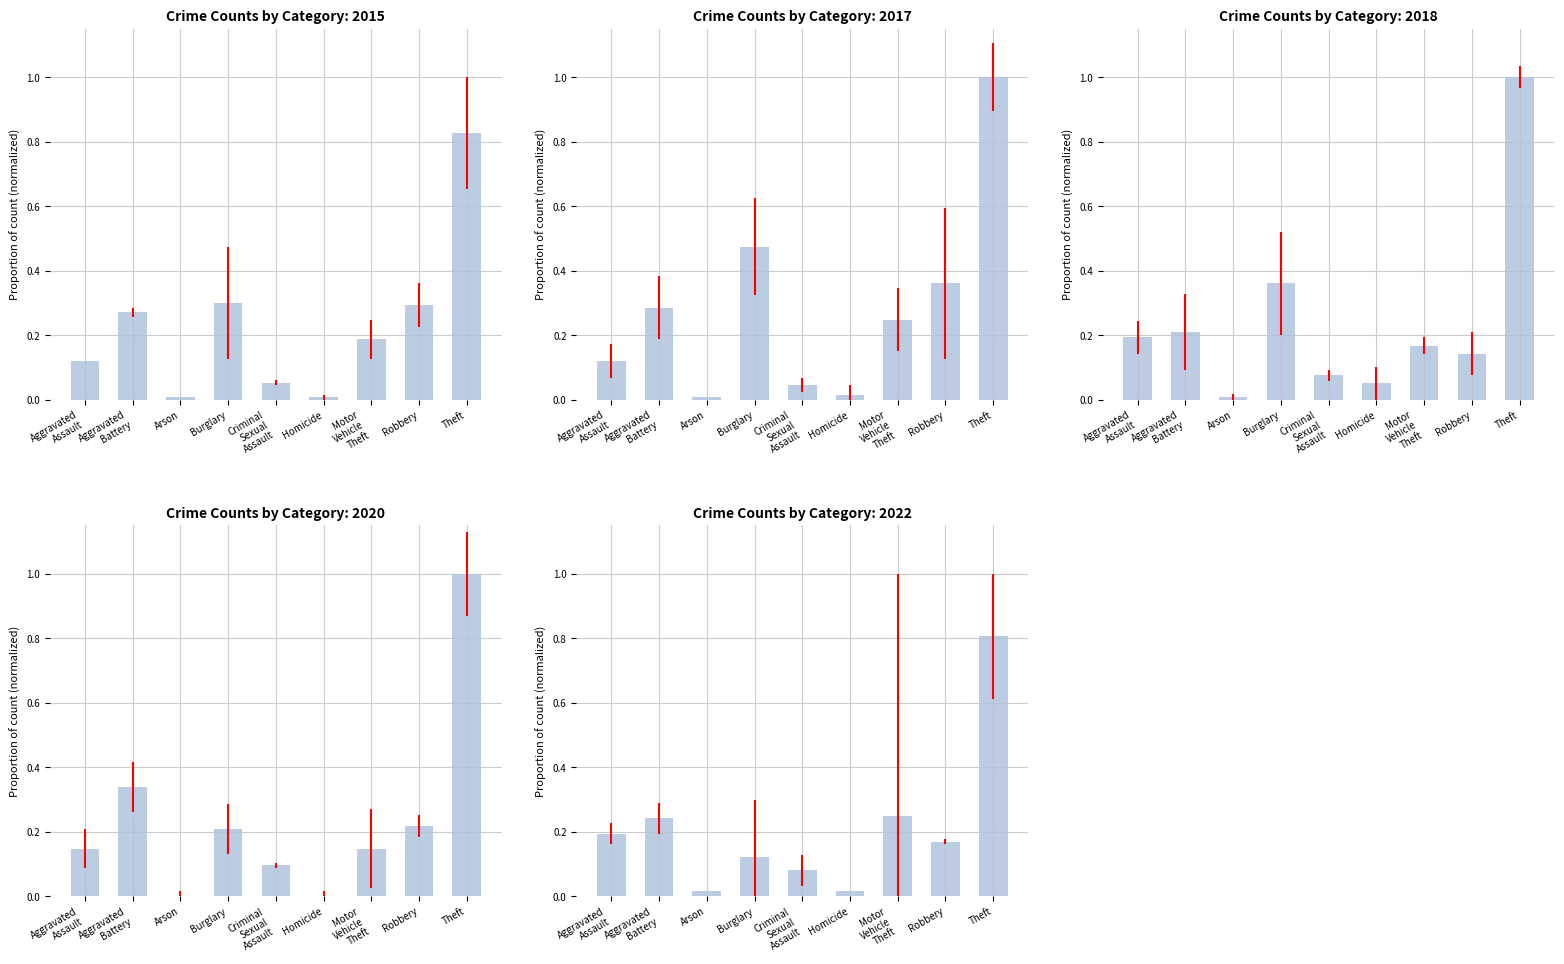

Which series changed the most between Criminal Sexual Assault and Homicide?

2020